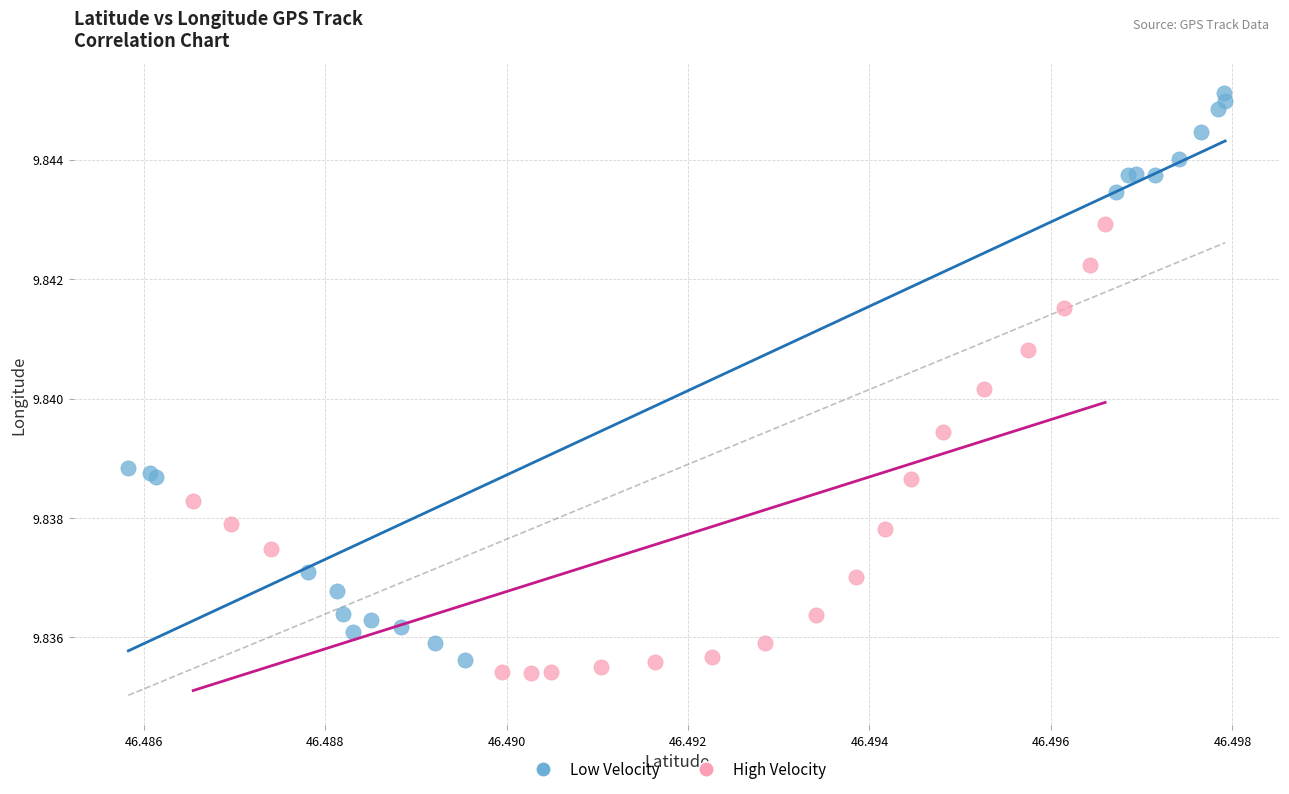

Which series reaches the maximum Y coordinate?

Low Velocity